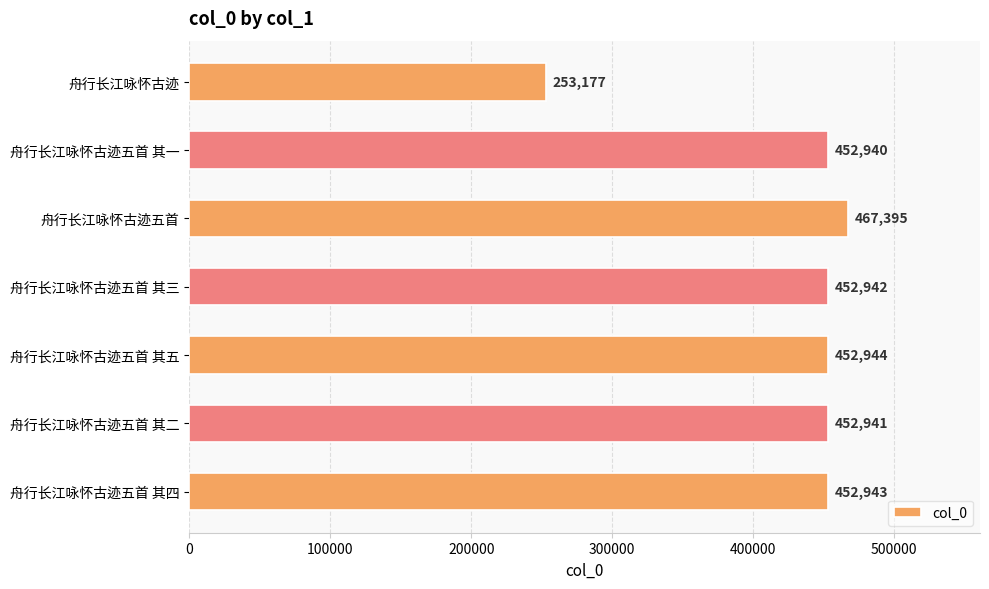

Between 舟行长江咏怀古迹五首 其二 and 舟行长江咏怀古迹五首 其五, which is larger?

舟行长江咏怀古迹五首 其五